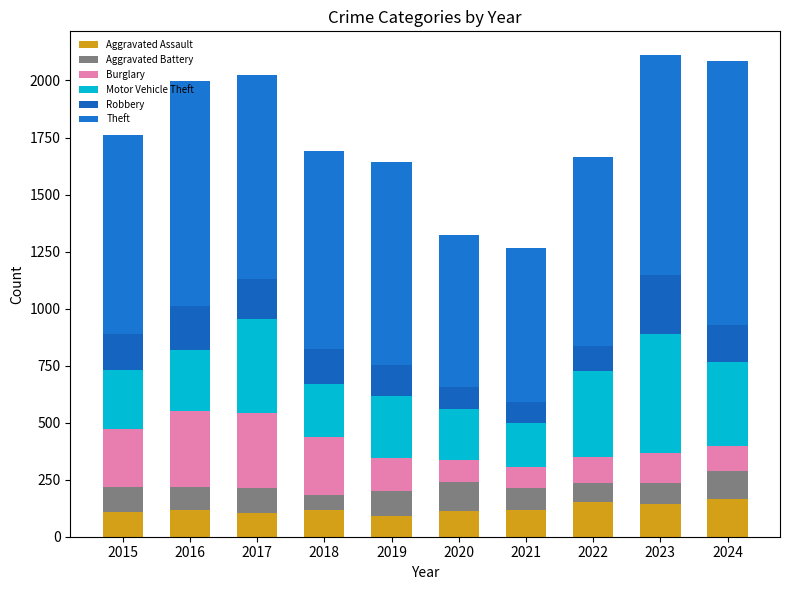

How many series are shown in this chart?

6